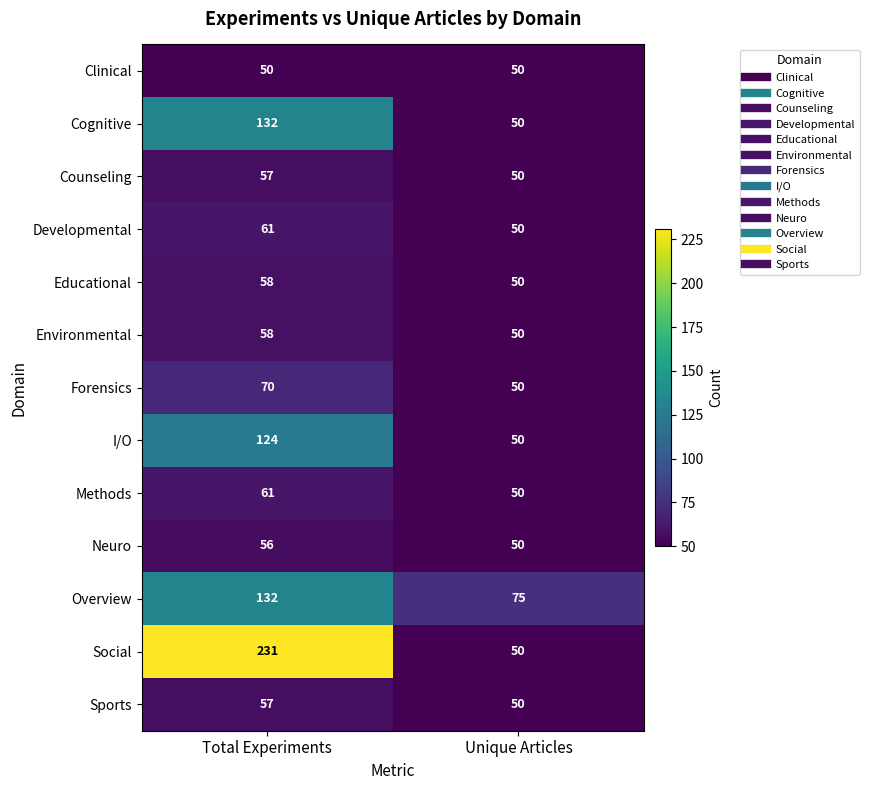

List the labels in order of Developmental value, largest first.

Total Experiments, Unique Articles